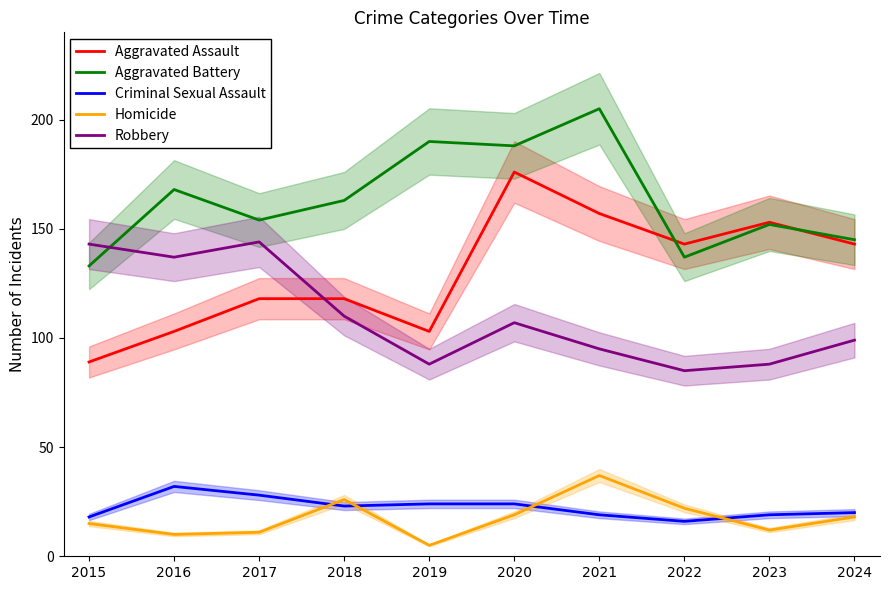

Where do Aggravated Assault and Aggravated Battery first cross each other?

2021 and 2022